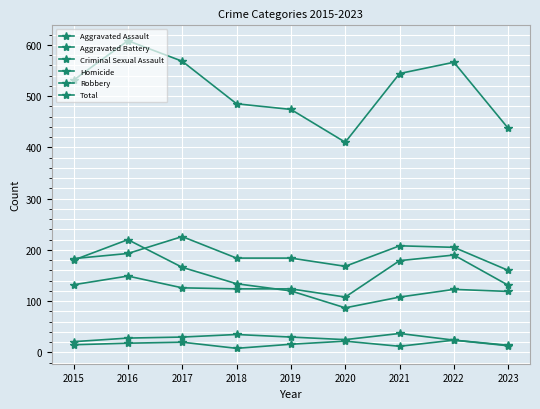

How many lines are shown in the chart?

6